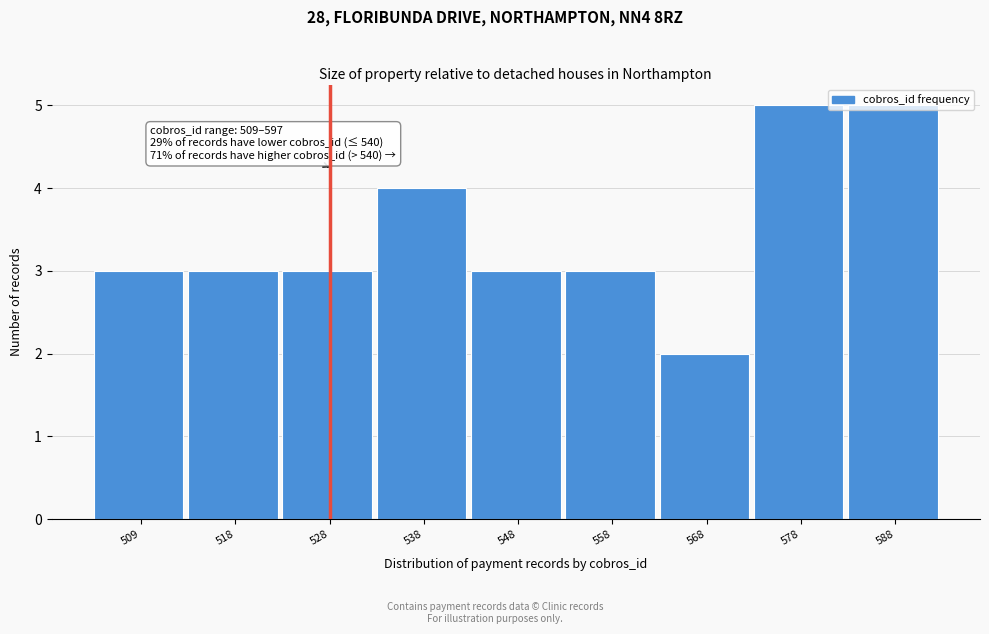

Between 518 and 568, which is larger?

518